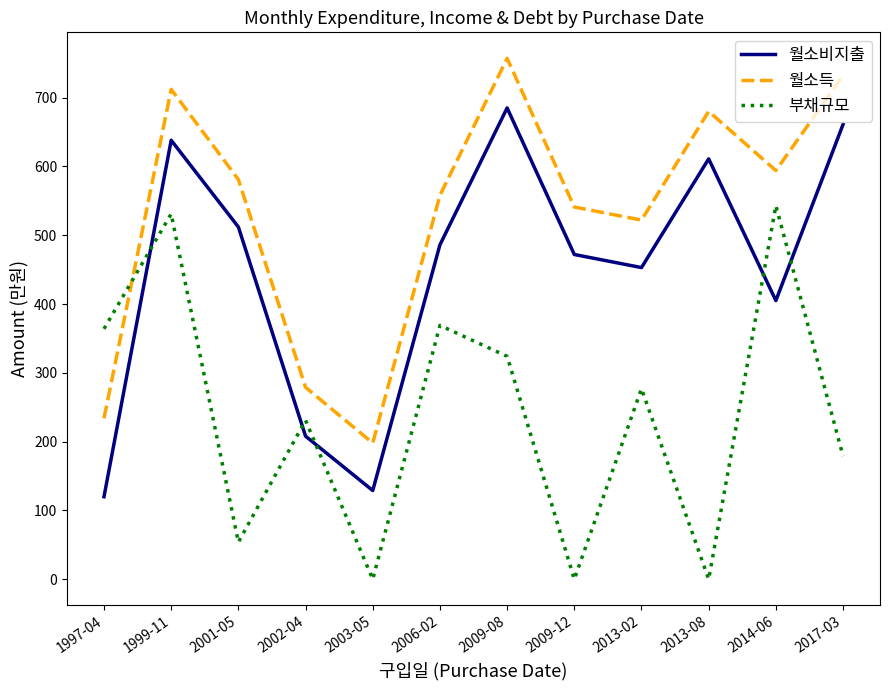

Which series has the largest total across all categories?

월소득